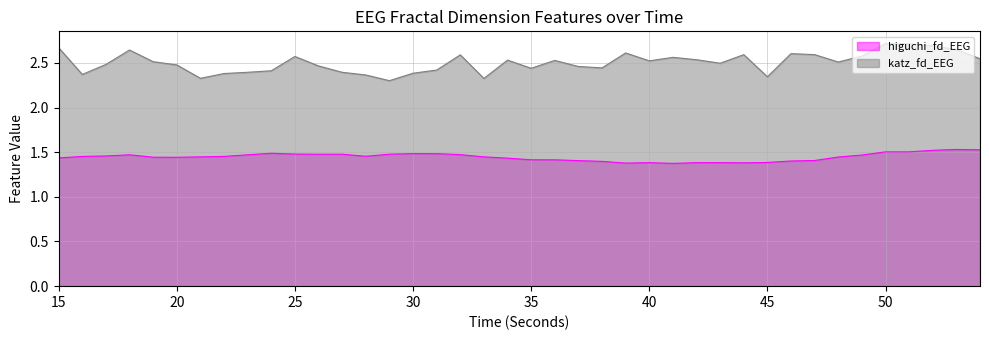

At 16, list the series in order from smallest to largest.

higuchi_fd_EEG, katz_fd_EEG